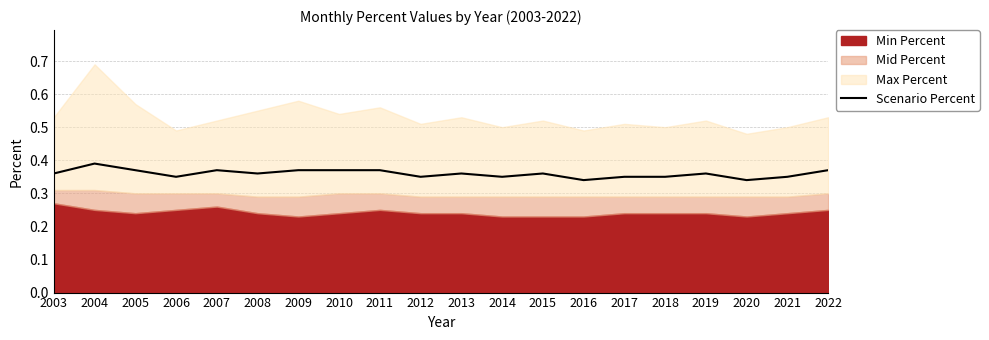

Which category has the lowest value across all series?

2016